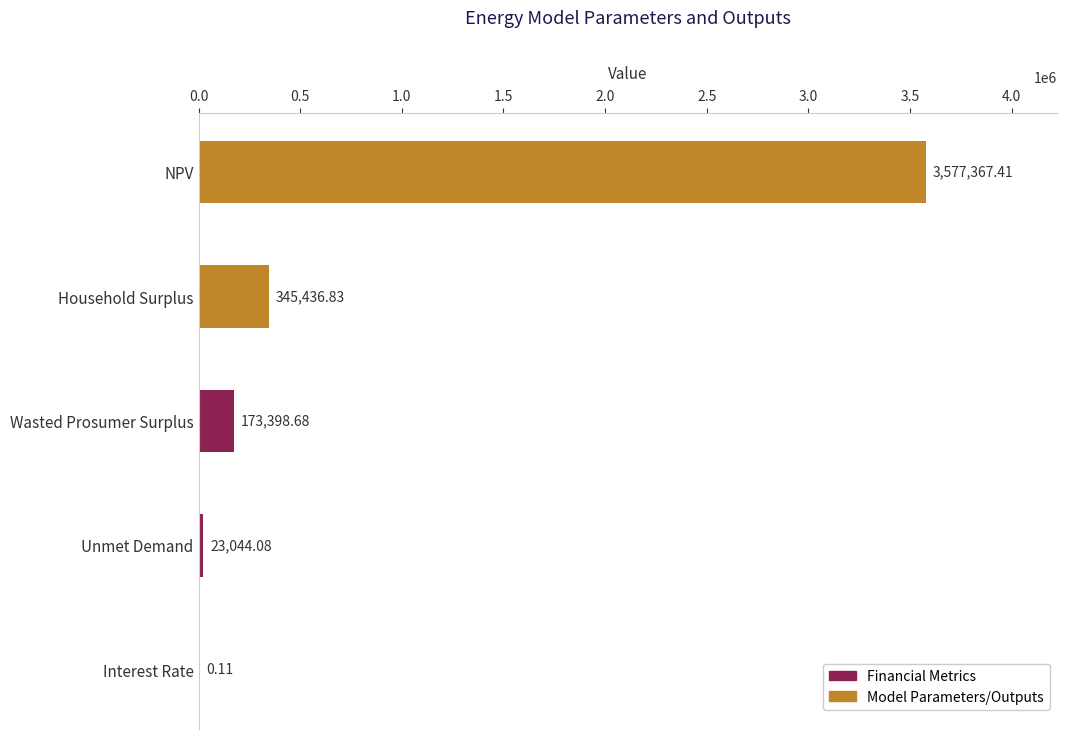

How many data points are above 173398?

3